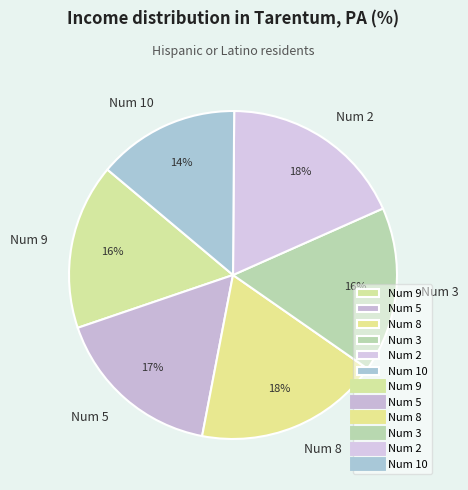

To the nearest percent, what is the average slice percentage?

17%